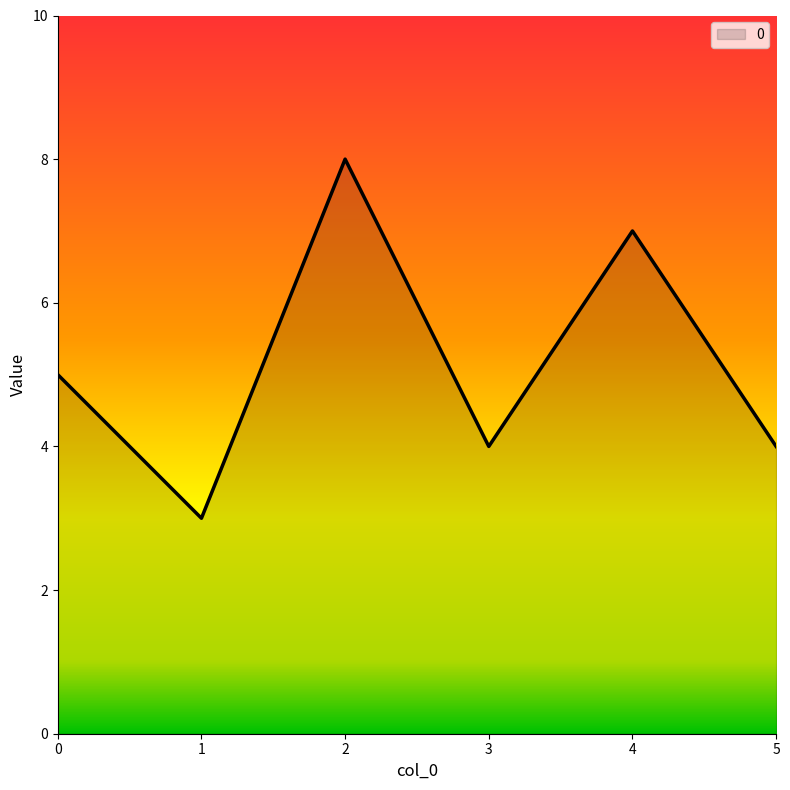

Reading left to right, transcribe all the data shown in this chart.

0=5	1=3	2=8	3=4	4=7	5=4